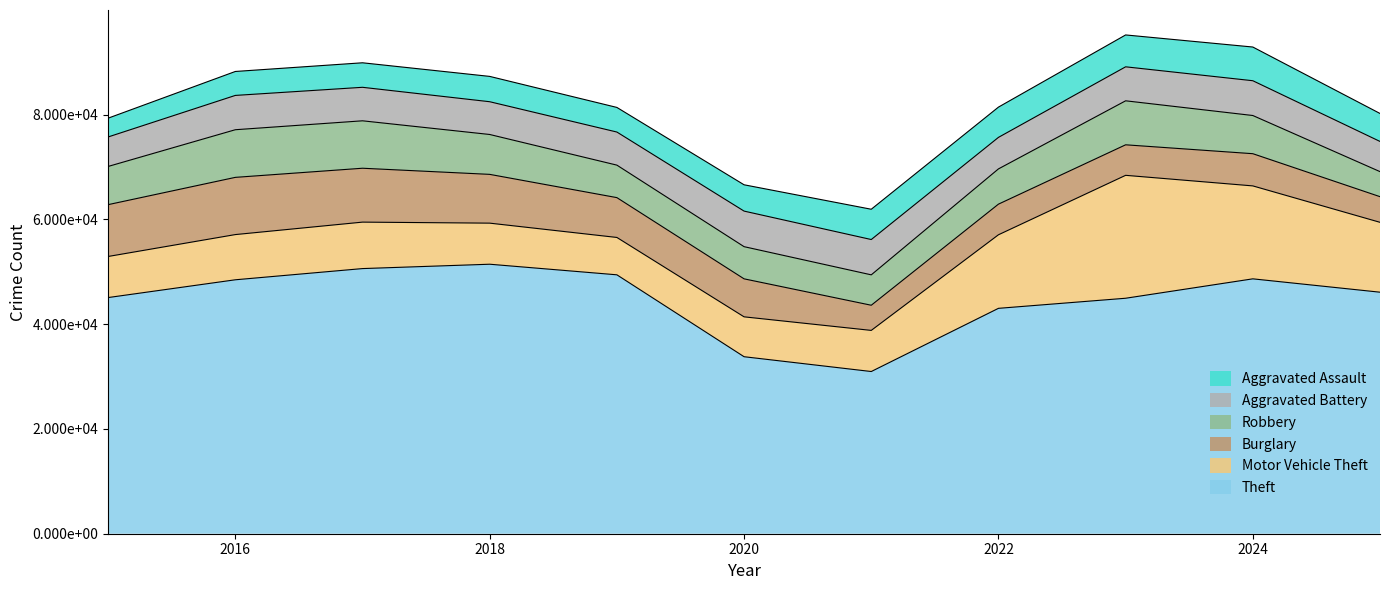

Between which two adjacent categories do Aggravated Assault and Burglary first intersect?

2020 and 2021